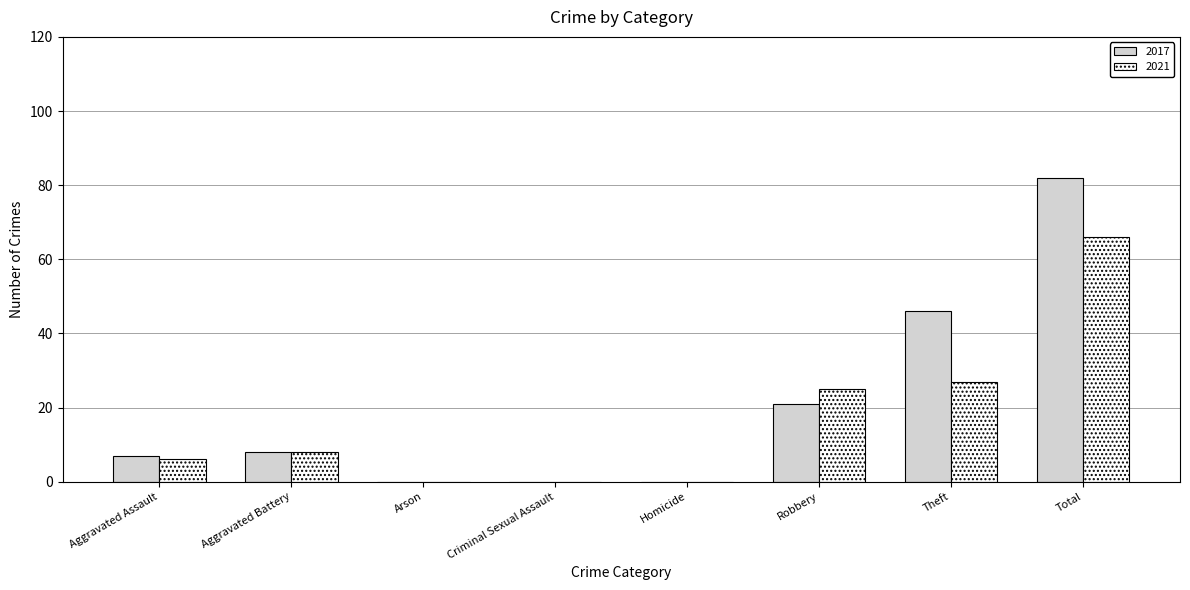

Are the bars grouped side by side (vs. stacked)?

Yes